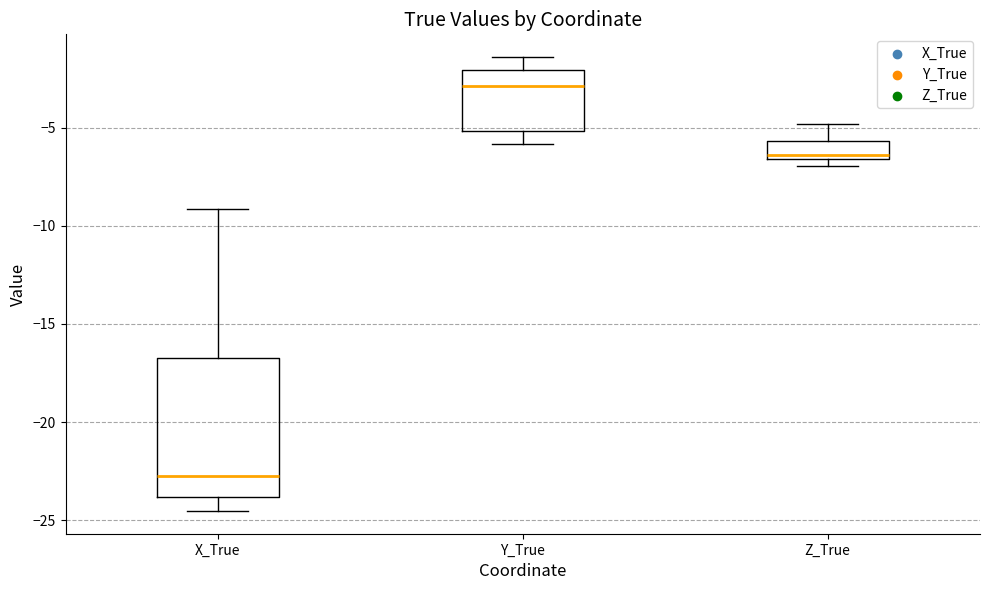

Reading left to right, read every box against the y-axis: the position of its median line, the range the box covers, and the ends of its whiskers. The values are not printed on the chart, so give them approximately, as read against the axis.

X_True: median -22.5, box -24.0 to -16.5, whiskers -24.5 to -9.0
Y_True: median -3.0, box -5.0 to -2.0, whiskers -6.0 to -1.5
Z_True: median -6.5 (just above the box's lower edge), box -6.5 to -5.5, whiskers -7.0 to -5.0